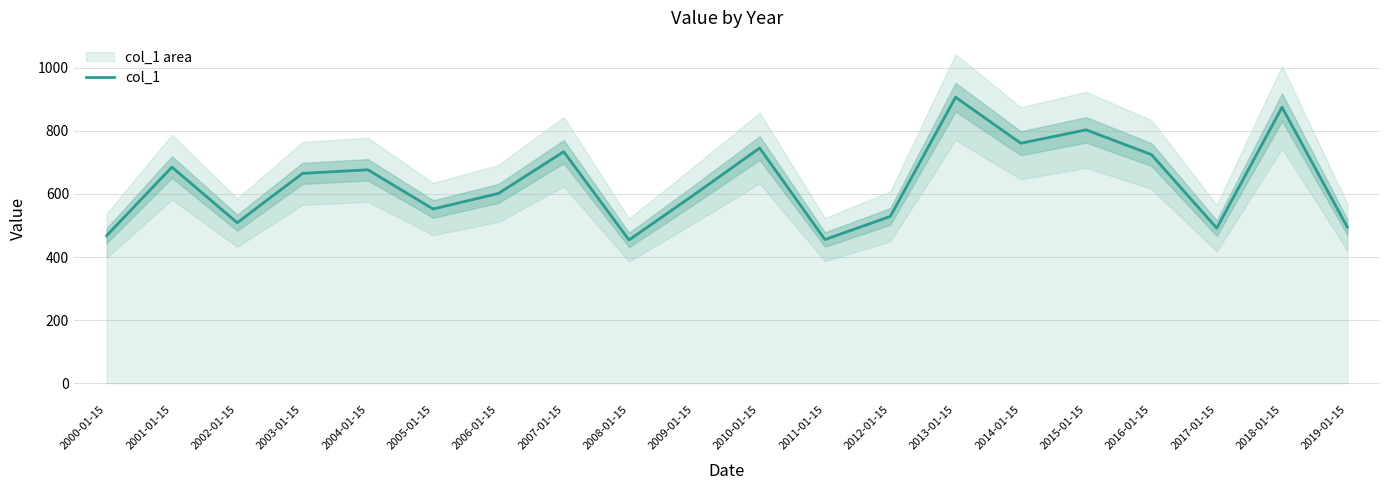

How many data points are above 665?

10